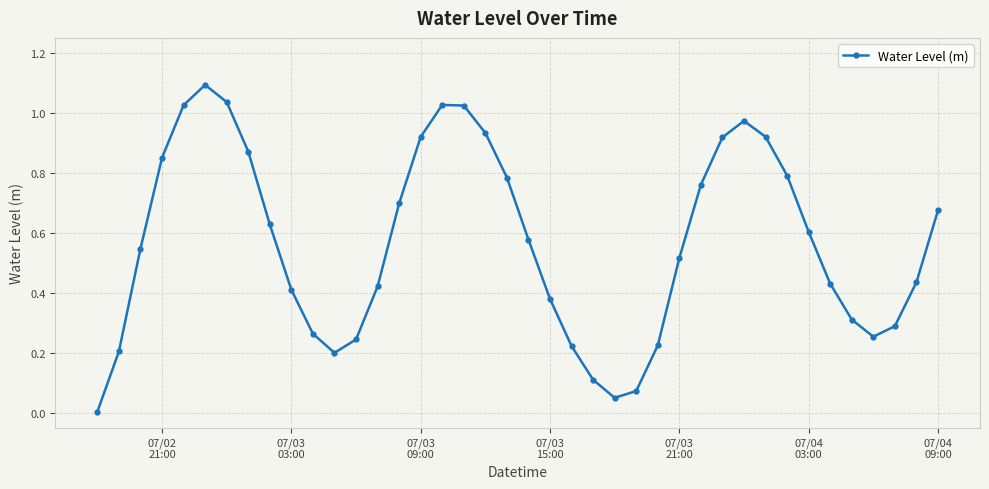

What is the maximum value shown in the chart?

1.1